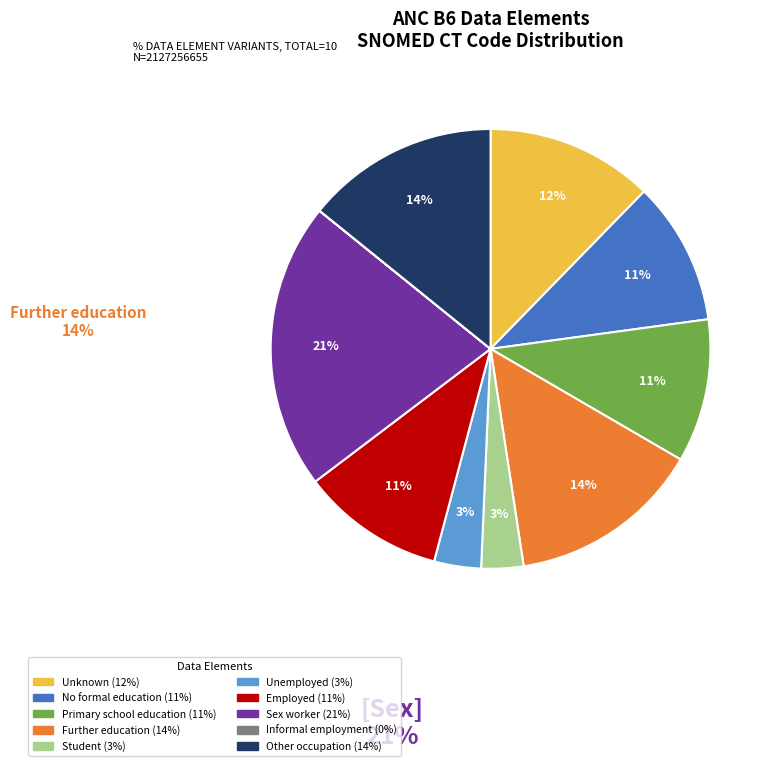

To the nearest percent, what is the average slice percentage?

10%